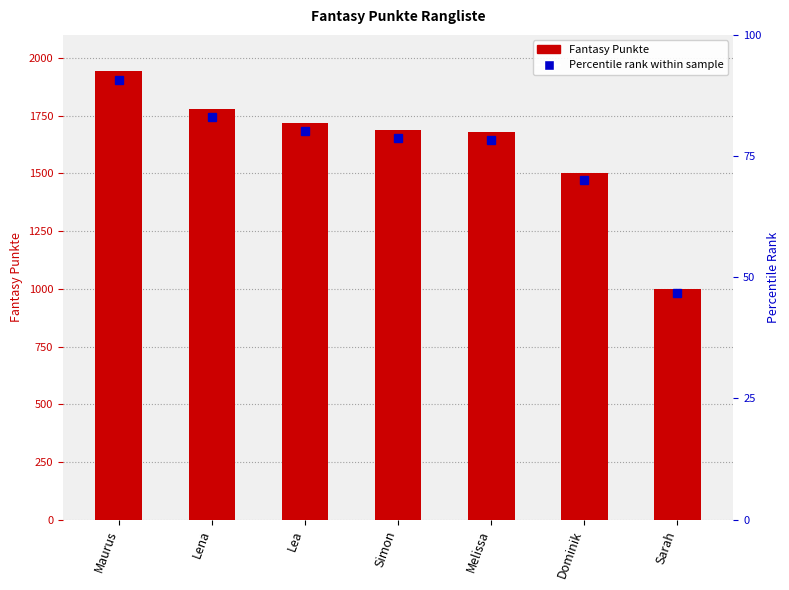

Reading right to left, what are all the values shown in this chart?

1001	1503	1680	1686	1719	1779	1943